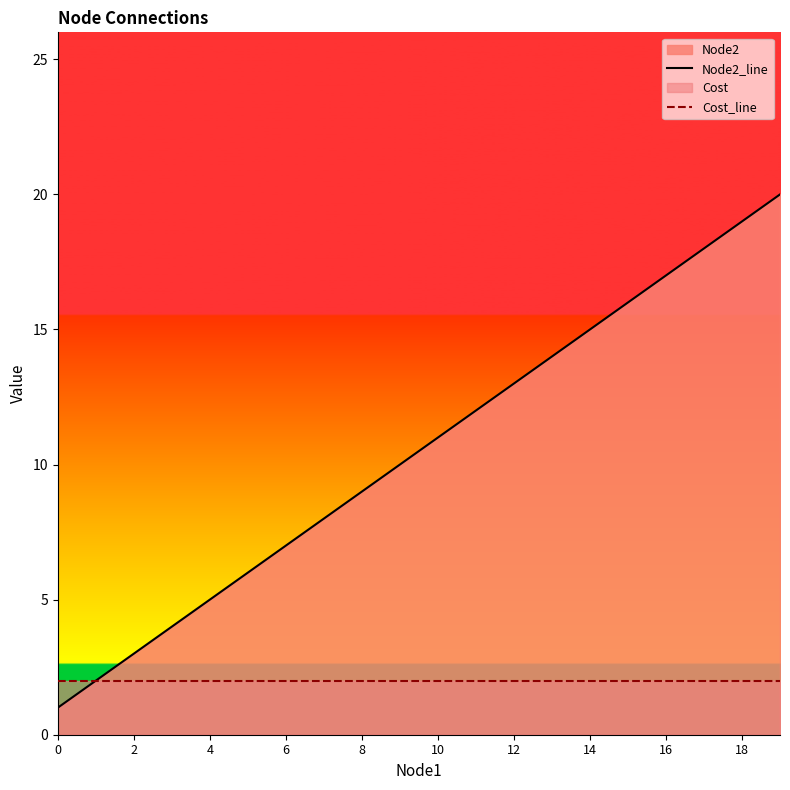

Which series changed the most between 4 and 14?

Node2_line